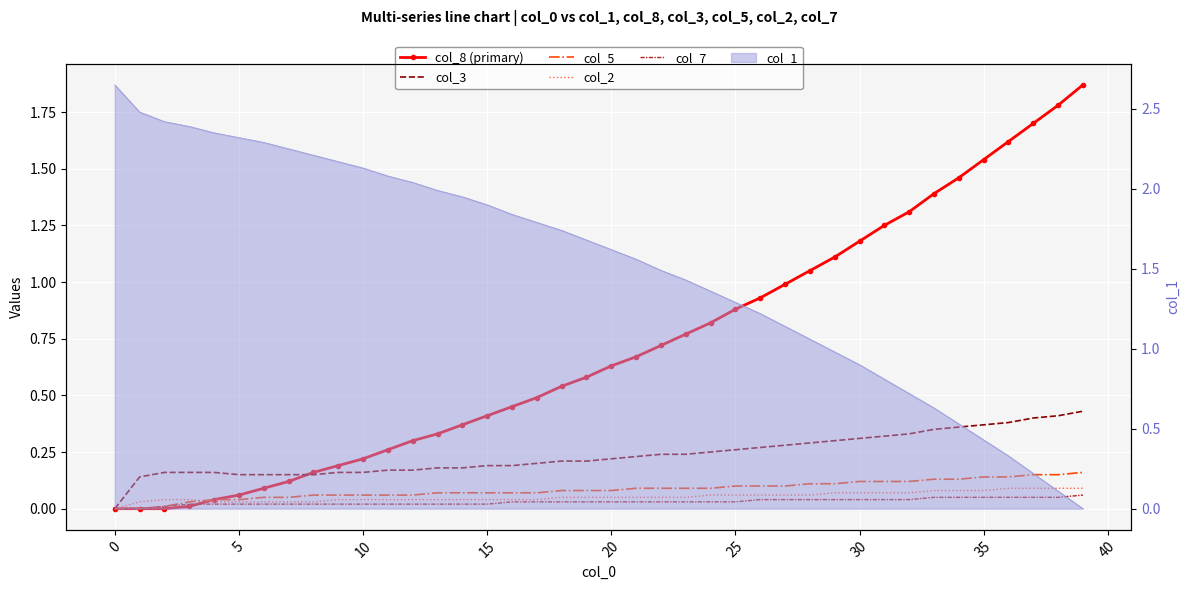

What is the difference between the maximum and minimum values in the col_7 series?

0.1